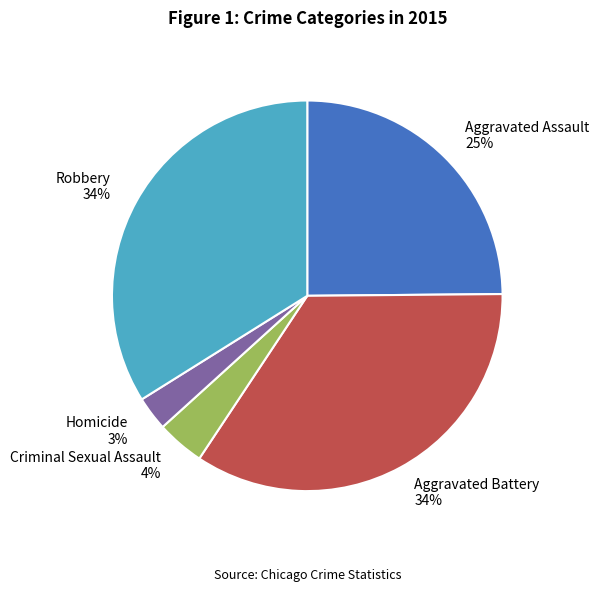

To the nearest percent, what is the combined percentage of Homicide and Criminal Sexual Assault?

7%